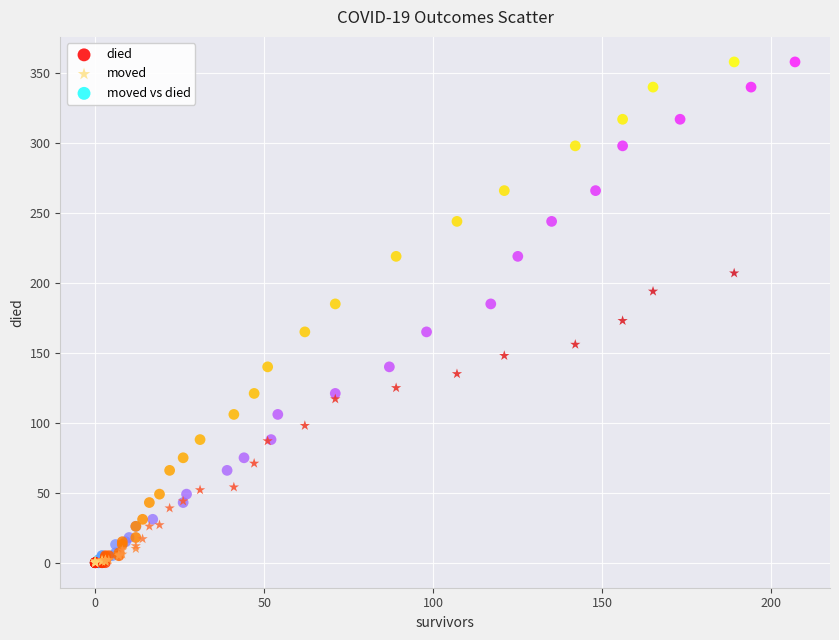

What are all the series names shown in the legend?

died, moved, moved vs died